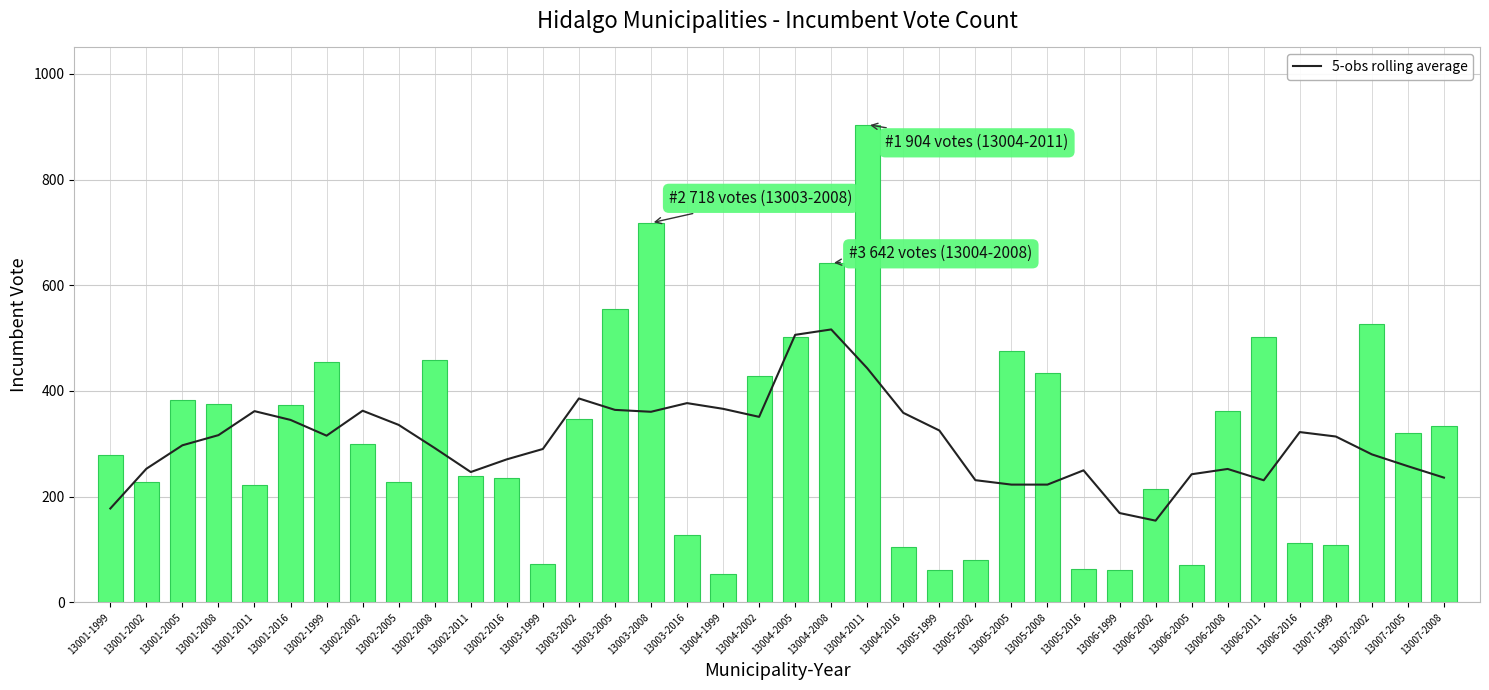

What is the spread (max minus min) of values at 13004-2005?

4.2